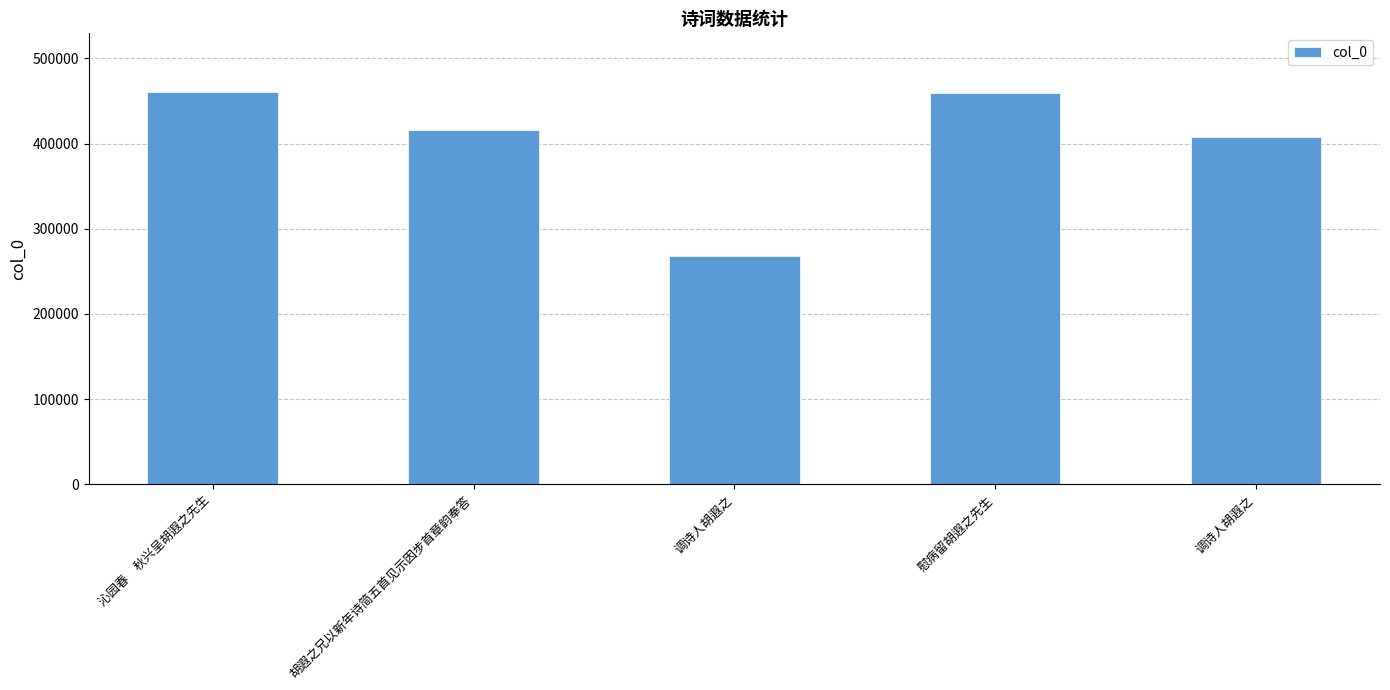

Rank the categories by value from highest to lowest.

沁园春　秋兴呈胡遐之先生, 慰病留胡遐之先生, 胡遐之兄以新年诗简五首见示因步首章韵奉答, 调诗人胡遐之, 调诗人胡遐之